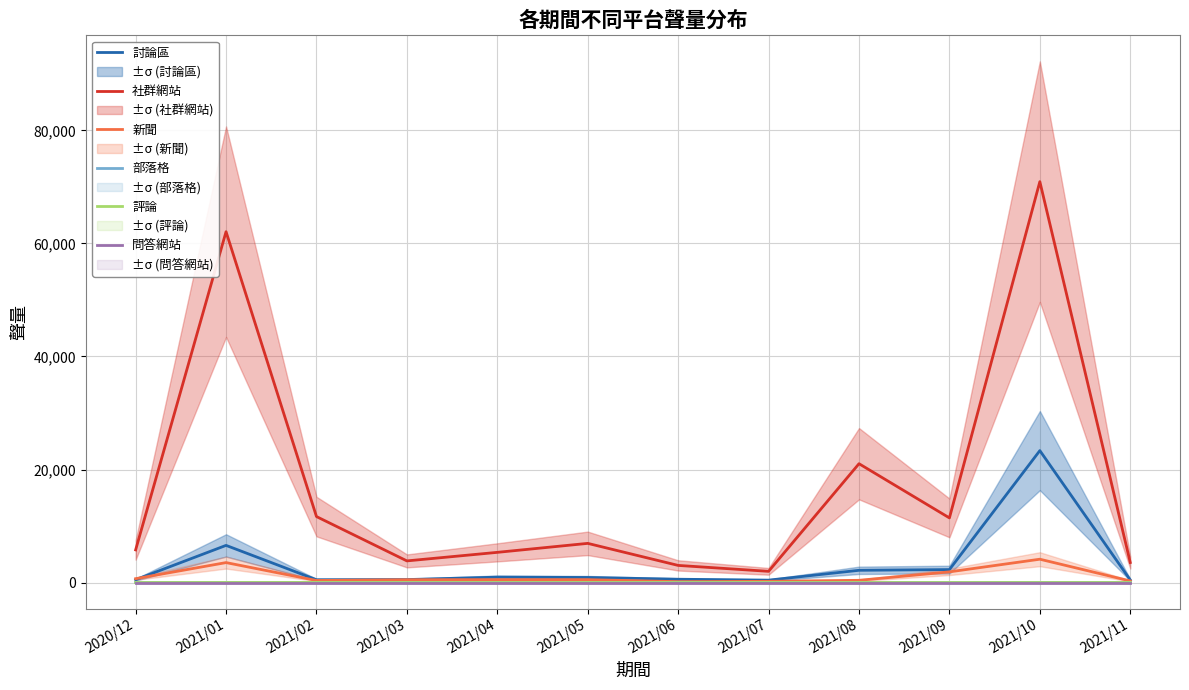

Which series has the widest spread of values?

社群網站